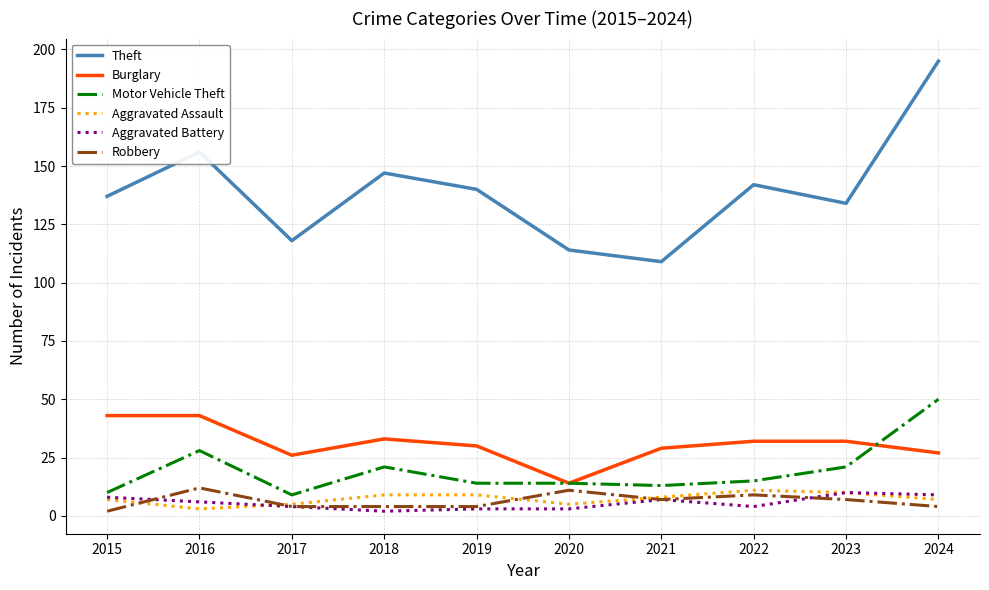

Rank the categories by Theft value from highest to lowest.

2024, 2016, 2018, 2022, 2019, 2015, 2023, 2017, 2020, 2021